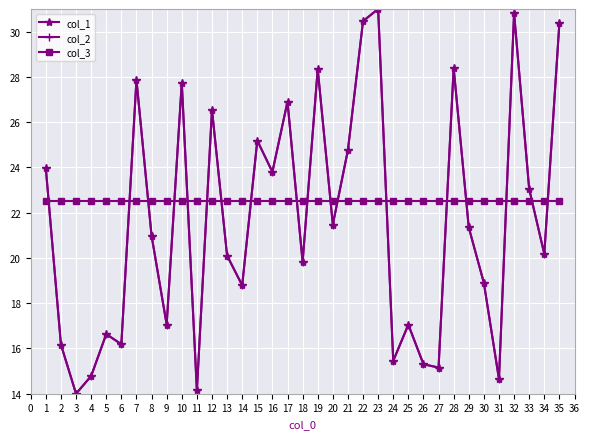

What is the minimum value shown in the chart?

14.0